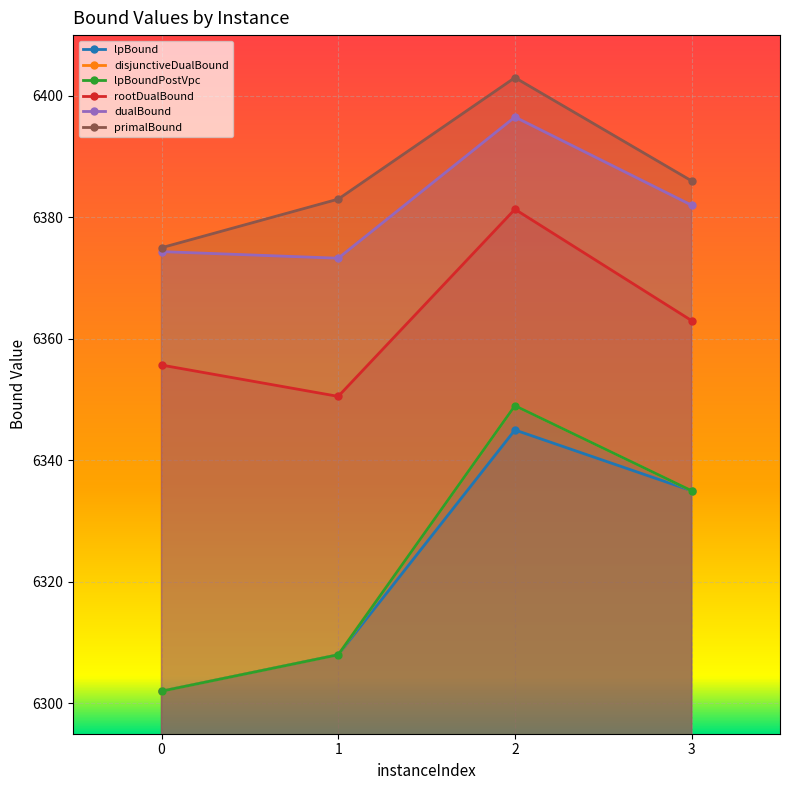

Which series has the largest range (max minus min)?

disjunctiveDualBound